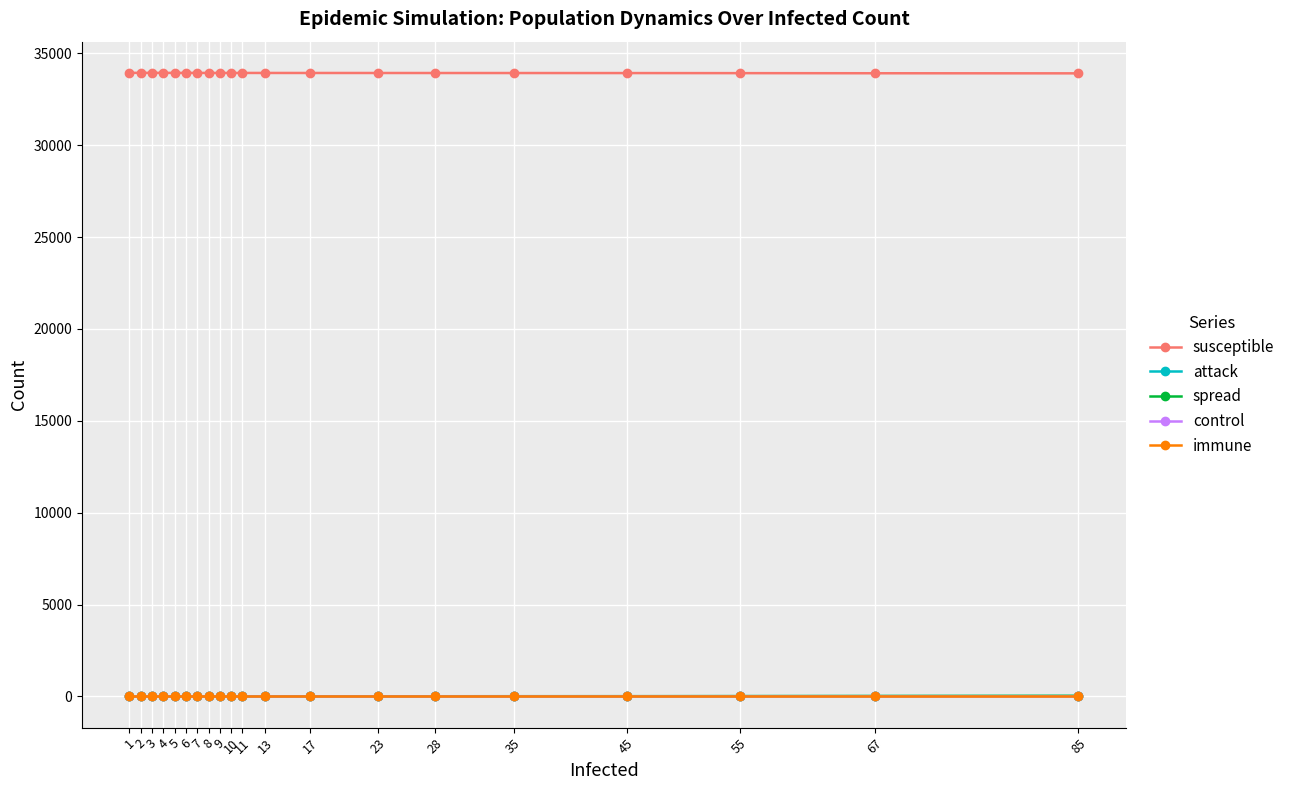

Is this an area chart (filled region under the line)?

No